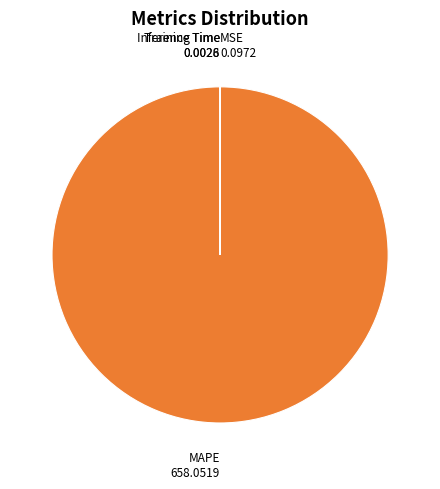

Which slice is the largest?

MAPE